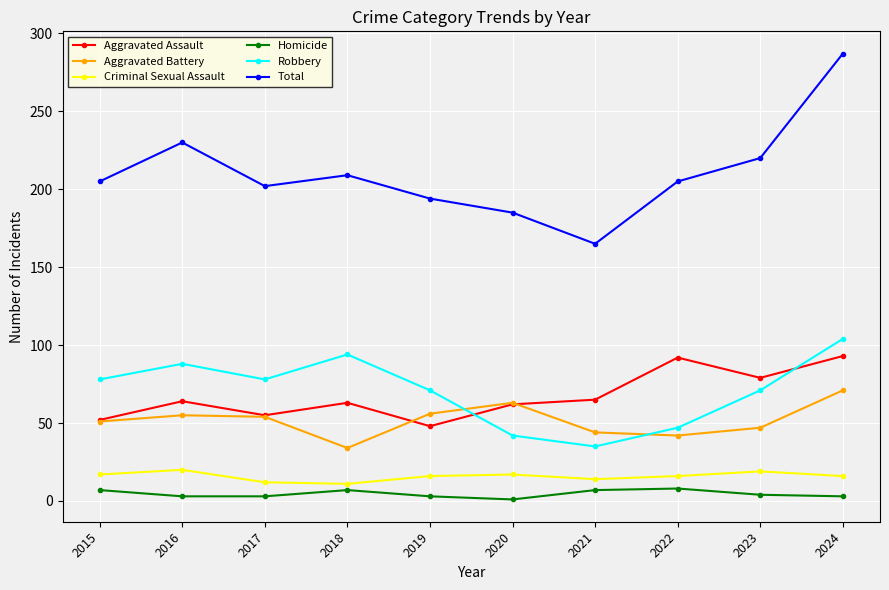

Read the Criminal Sexual Assault value at 2018.

11